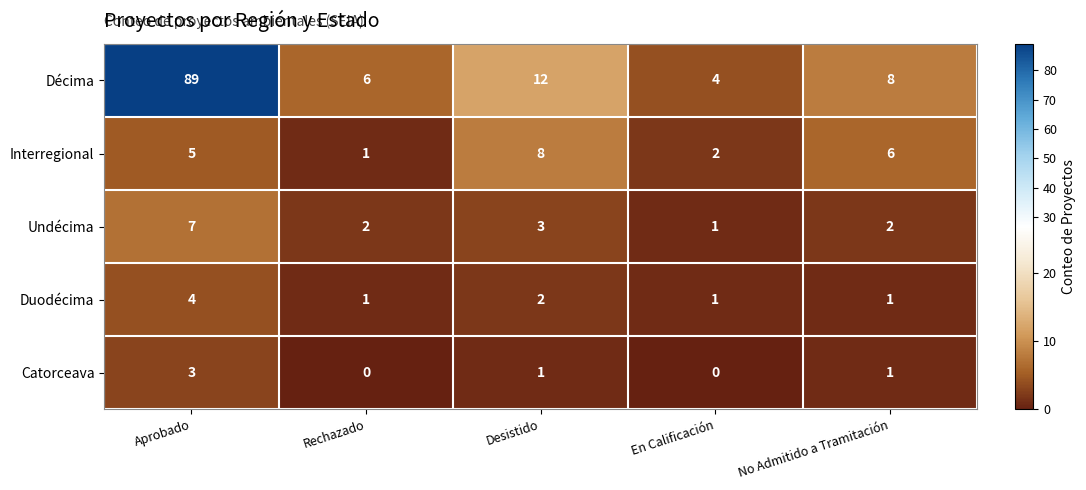

Rank the series by their maximum value, from highest to lowest.

Décima, Interregional, Undécima, Duodécima, Catorceava